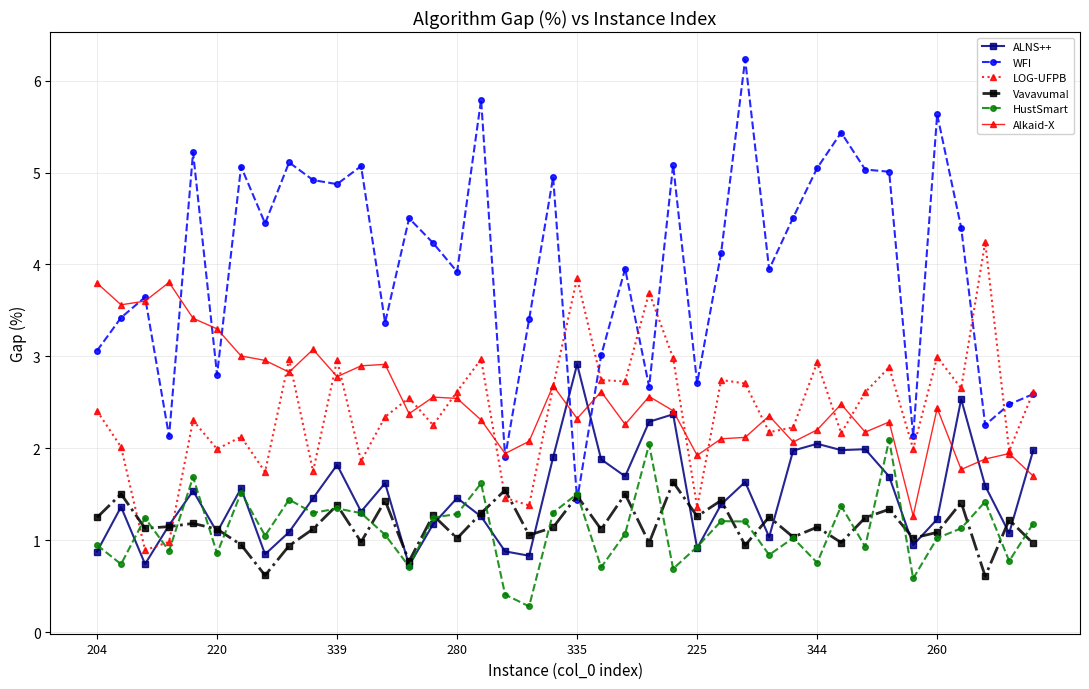

List the series in order of their peak value, highest first.

WFI, LOG-UFPB, Alkaid-X, ALNS++, HustSmart, Vavavuma!